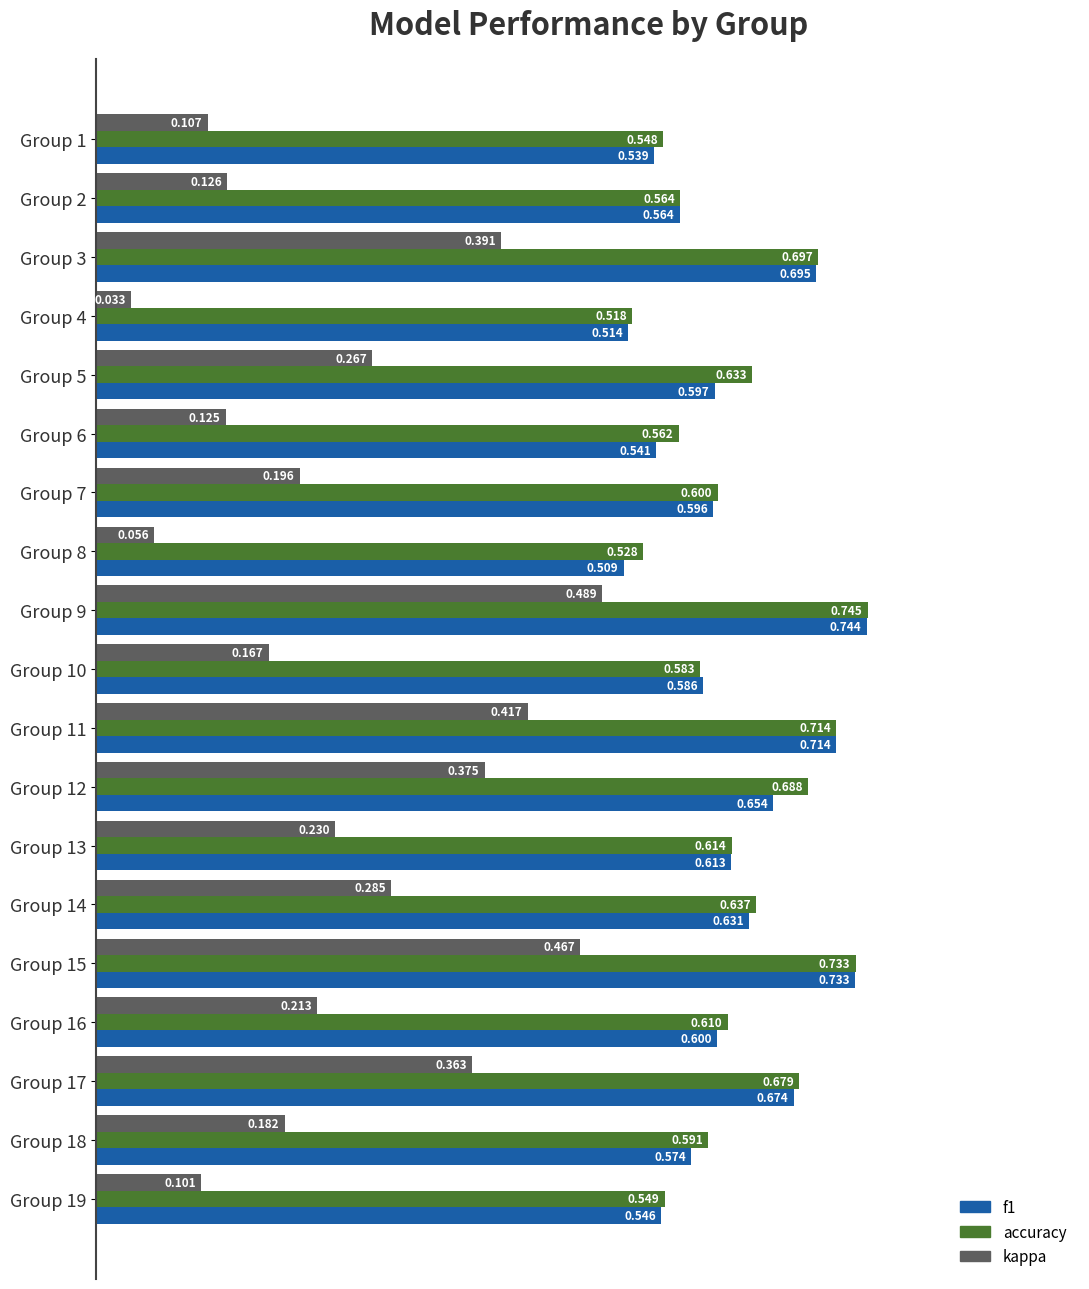

Is the value of accuracy at Group 1 greater than the value of kappa at Group 9?

Yes